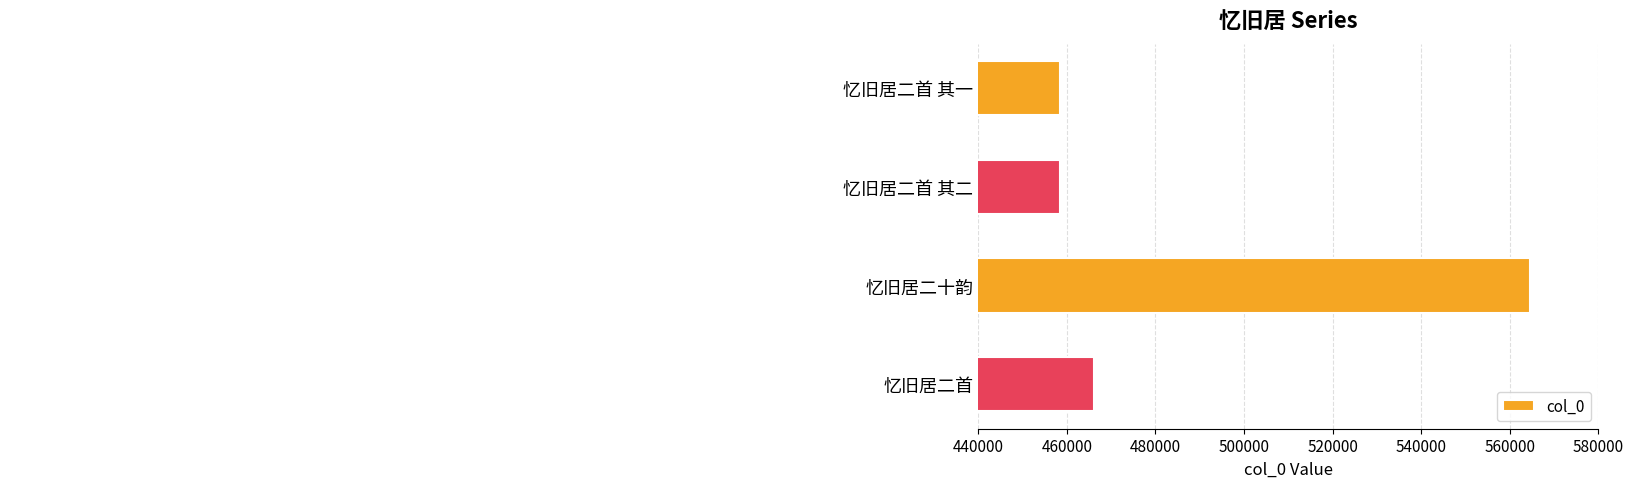

Reading top to bottom, transcribe all the data shown in this chart.

忆旧居二首 其一=458552	忆旧居二首 其二=458553	忆旧居二十韵=564552	忆旧居二首=466193